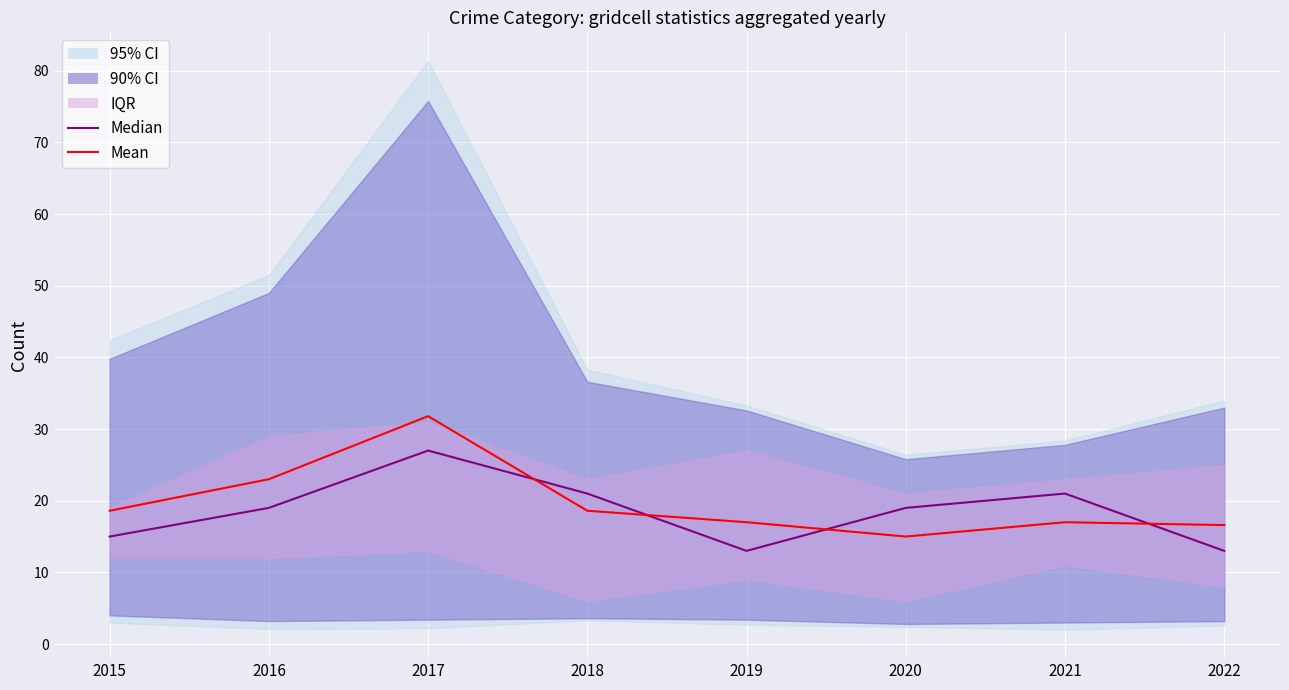

True or false: Mean and Median intersect in this chart.

True